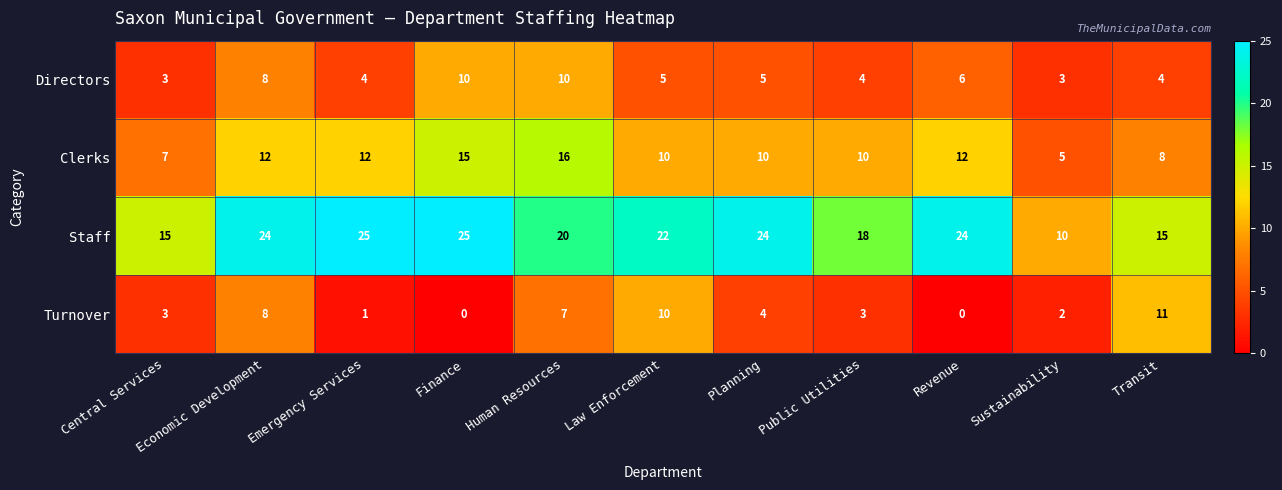

Where is Turnover nearest to the value 5?

Planning